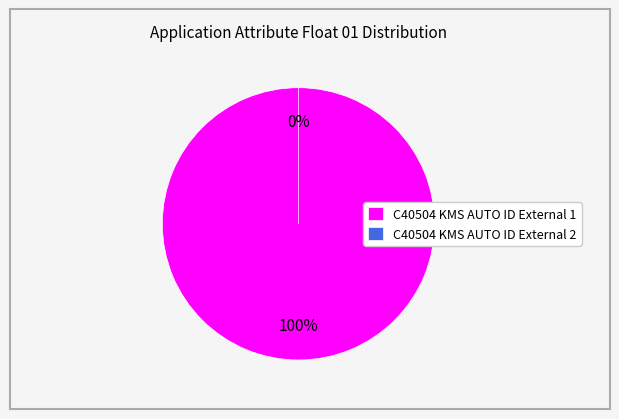

Is the sum of C40504 KMS AUTO ID External 1 and C40504 KMS AUTO ID External 2 greater than half?

Yes